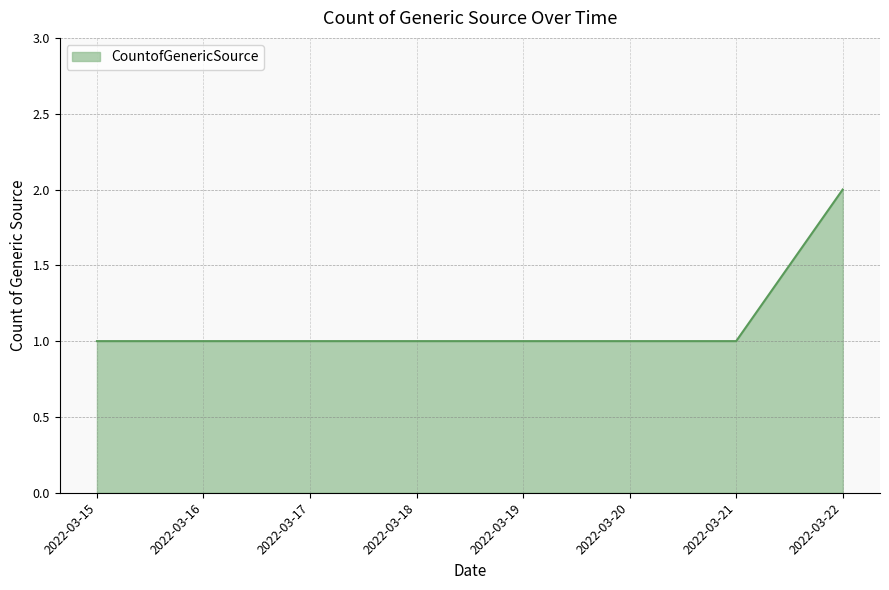

Count the values in the range 1 to 2.

6